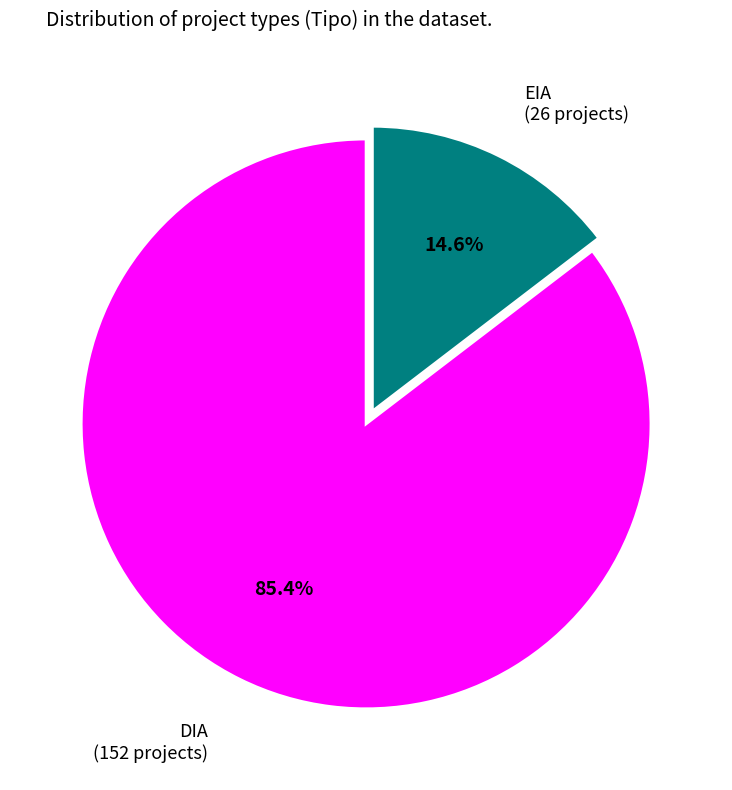

Count the number of slices in the pie.

2